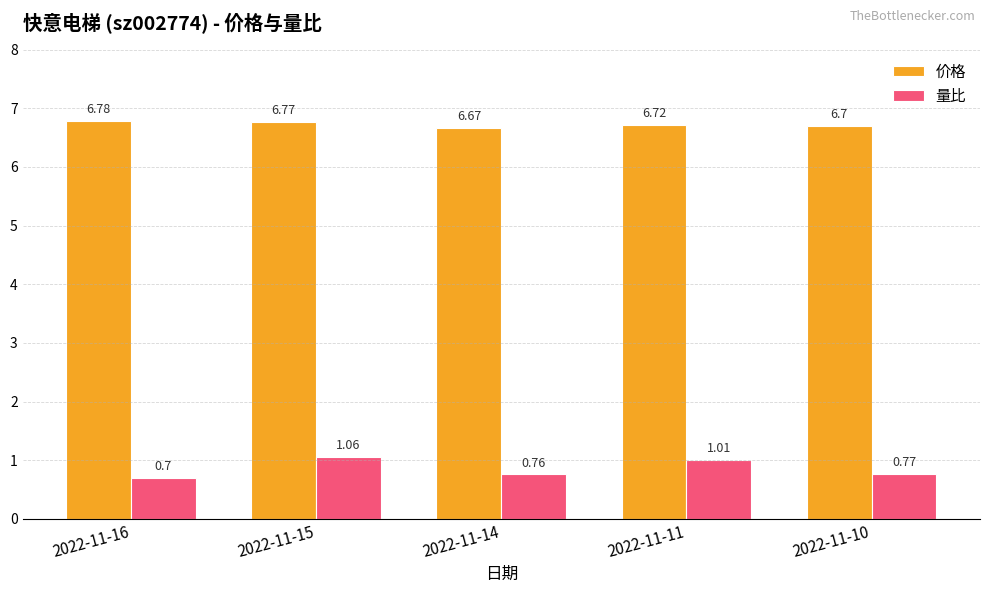

Is the value of 价格 at 2022-11-11 greater than the value of 量比 at 2022-11-15?

Yes